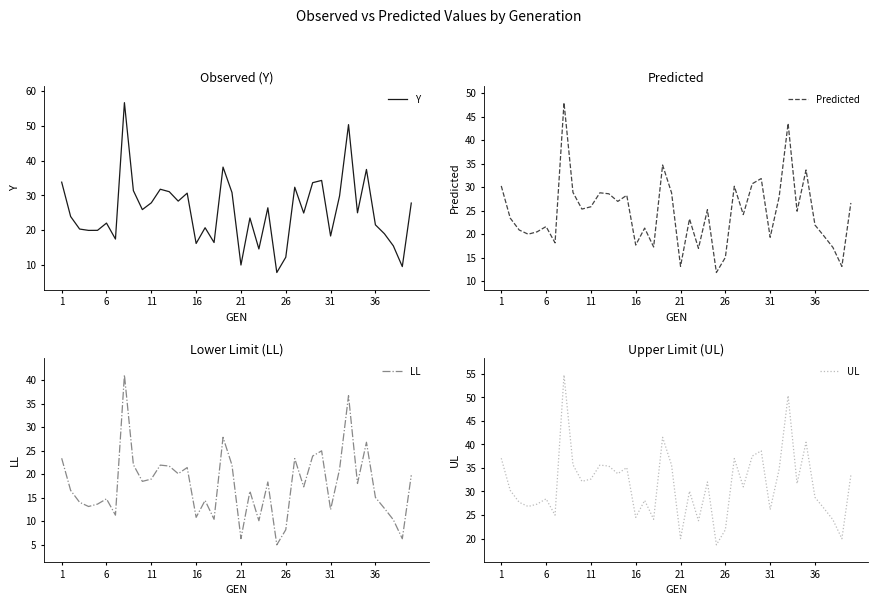

Is this an area chart (filled region under the line)?

No